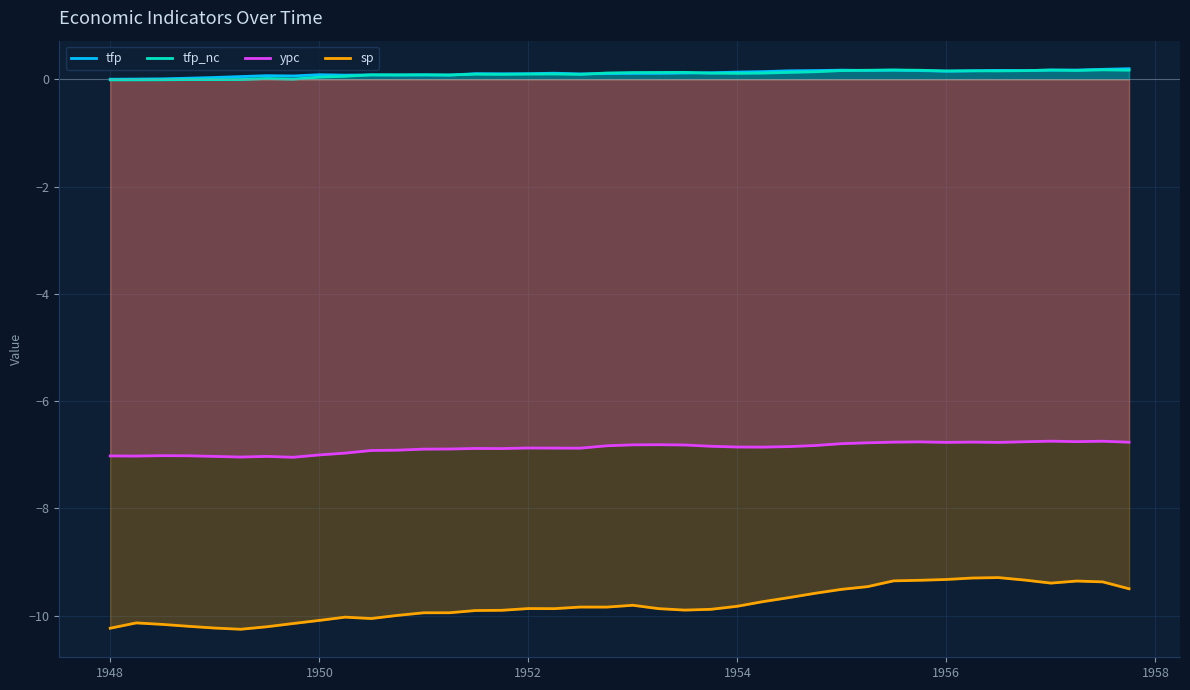

Which series has the largest range (max minus min)?

sp